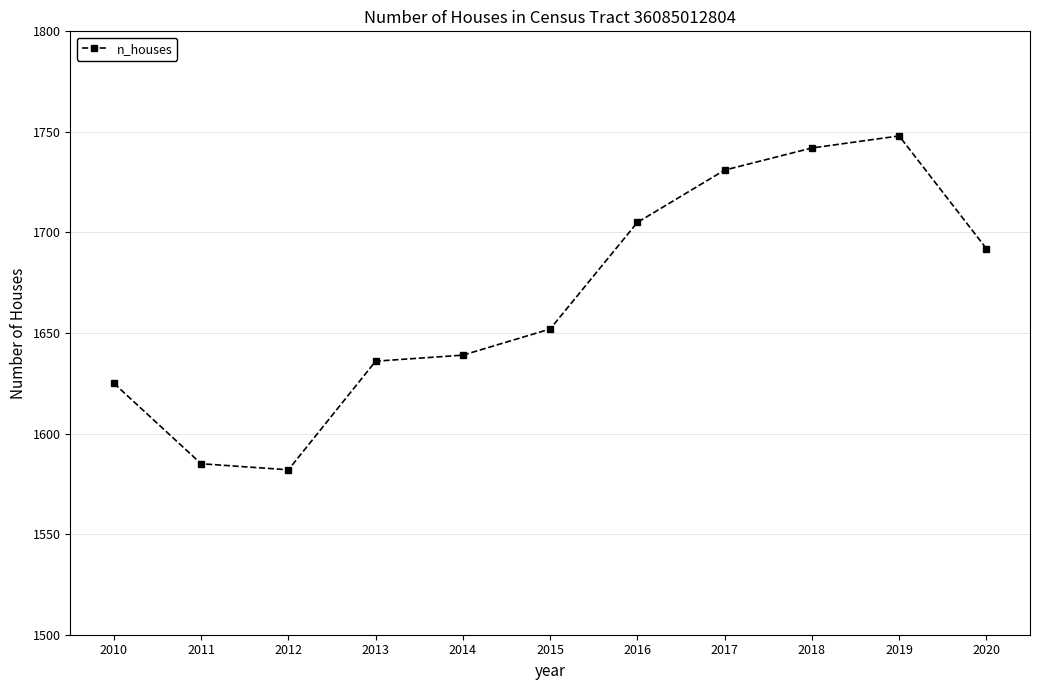

Count the number of data series in this chart.

1